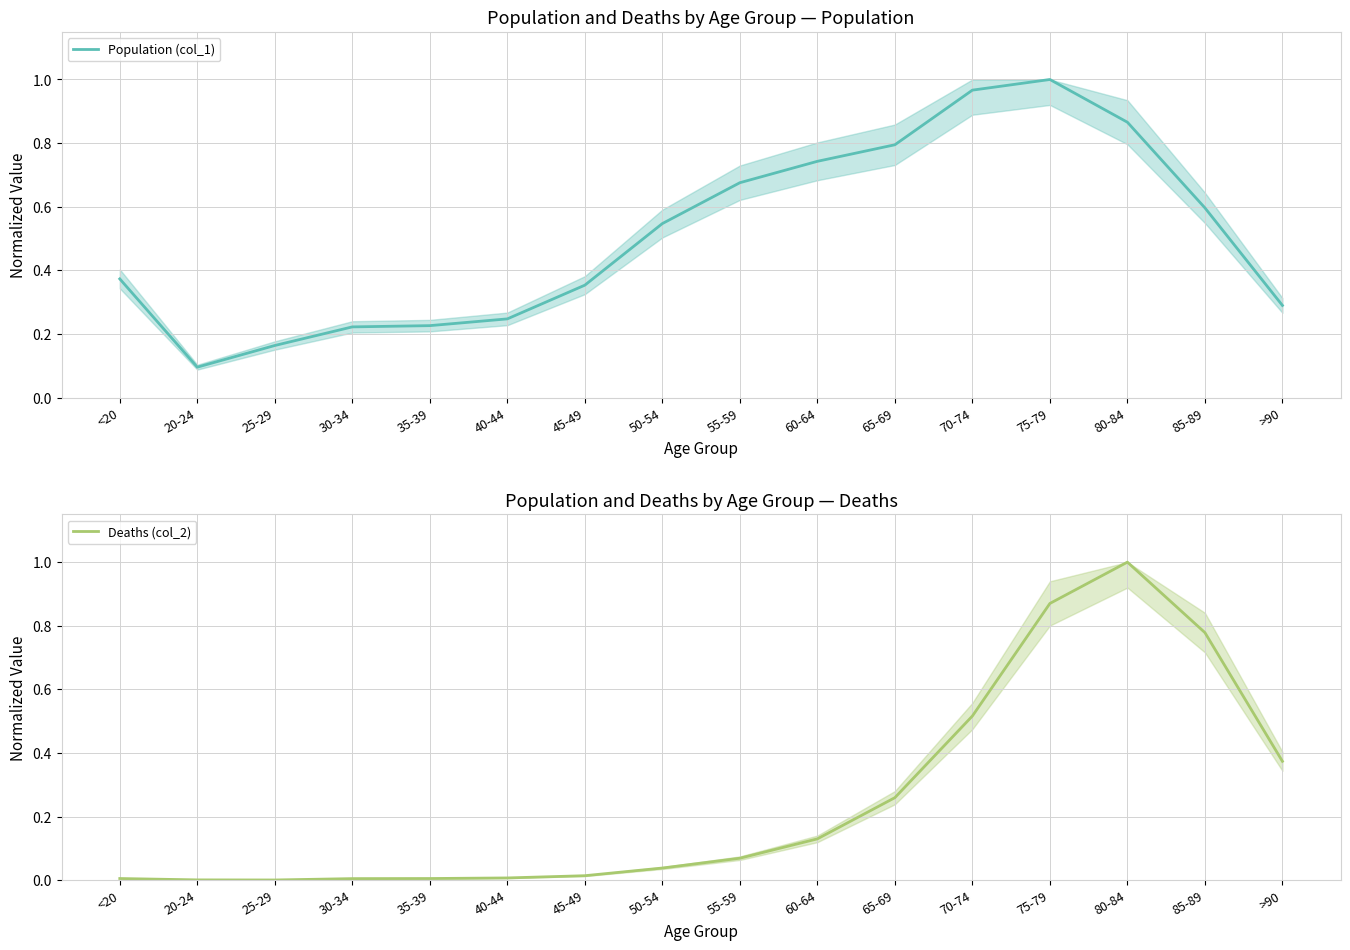

The Population (col_1) series shows 0.5 at 50-54. True or false?

True